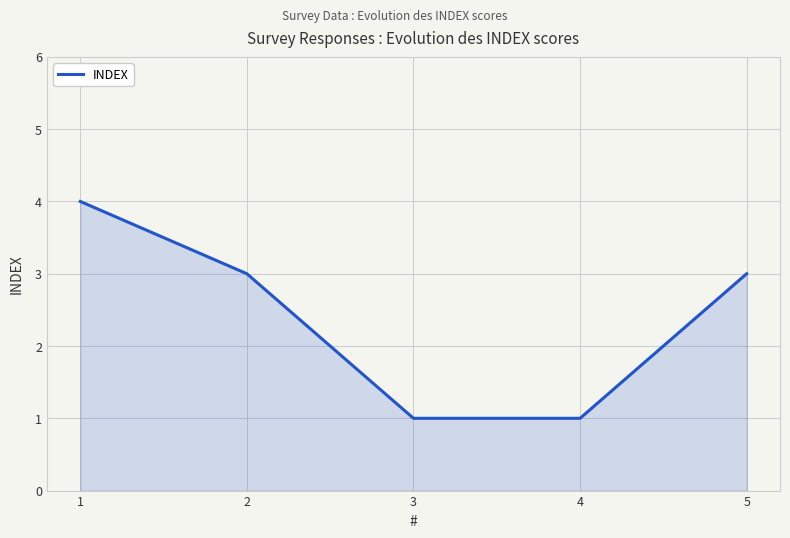

Reading right to left, extract all data points from this chart.

3	1	1	3	4